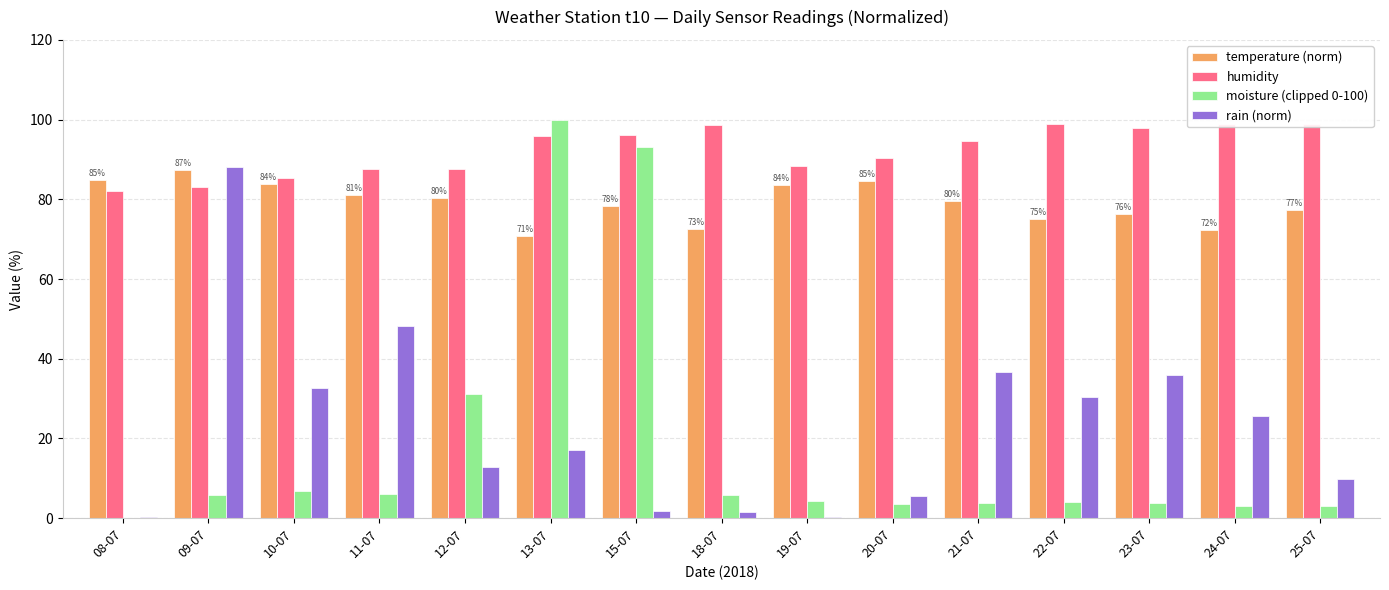

At which category does the chart reach its minimum across all series?

08-07